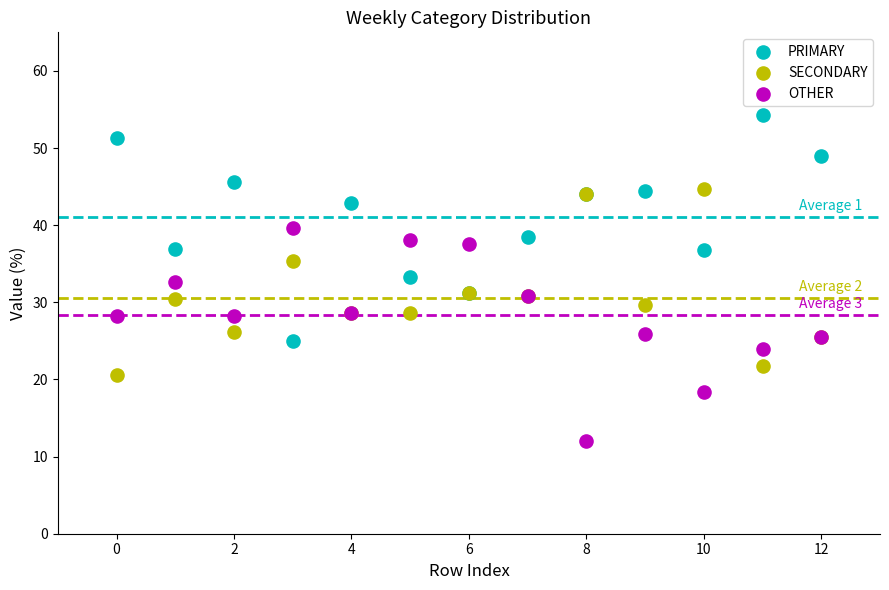

Which series reaches the minimum Y coordinate?

OTHER